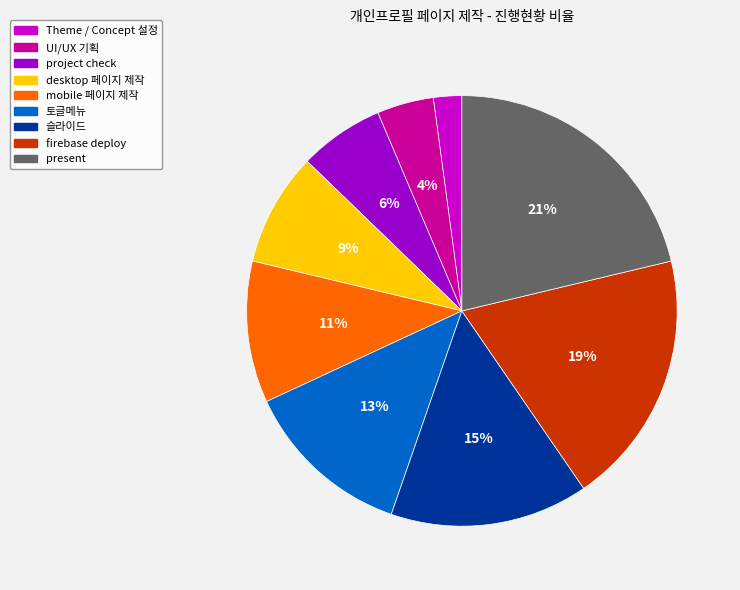

The firebase deploy slice represents 10% of the pie. True or false?

False